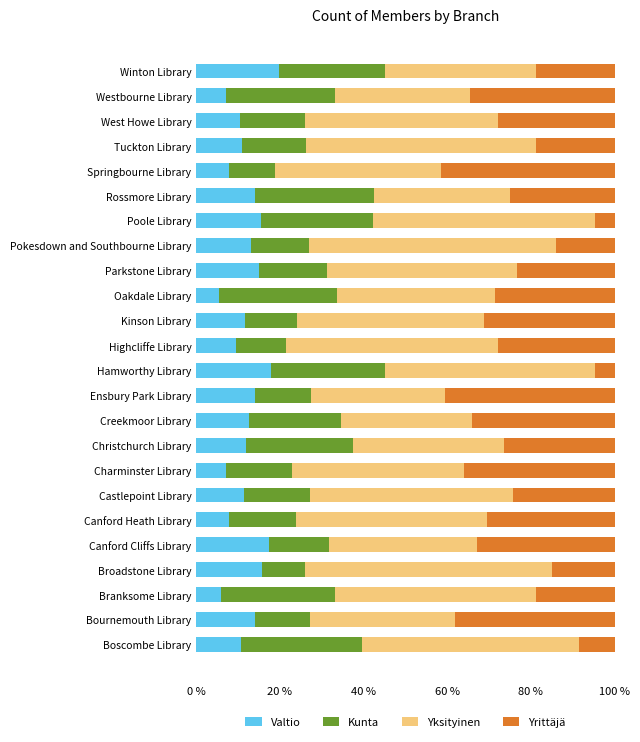

What is the difference between the maximum and minimum values in the Valtio series?

14.3